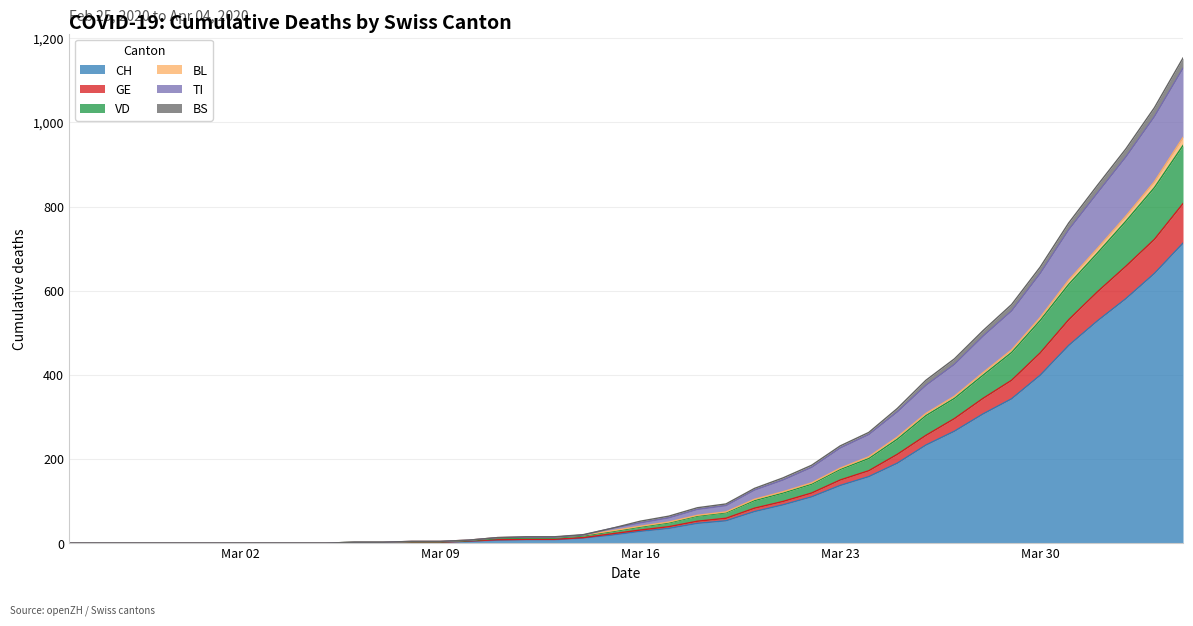

What is the highest value of the CH series?

713